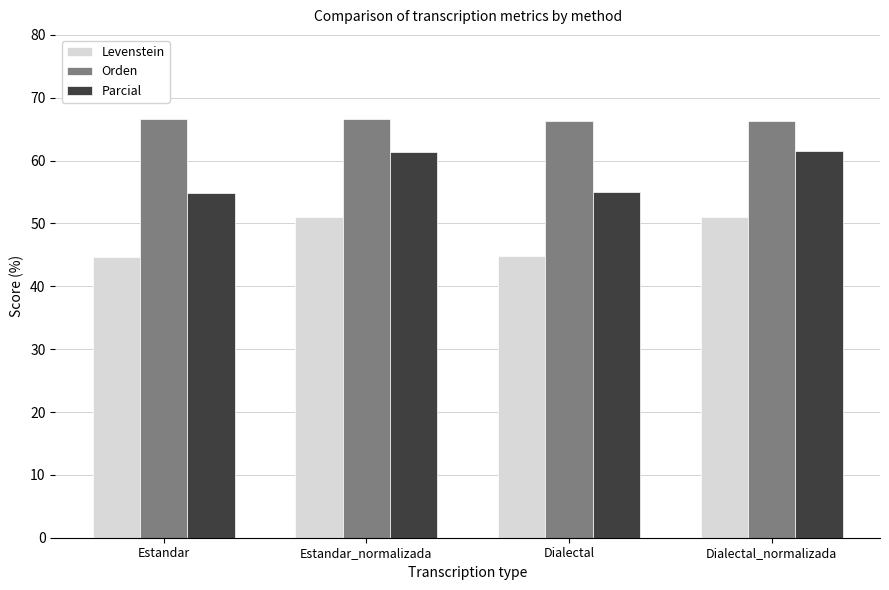

What is the approximate value of Orden at Dialectal?

66.3